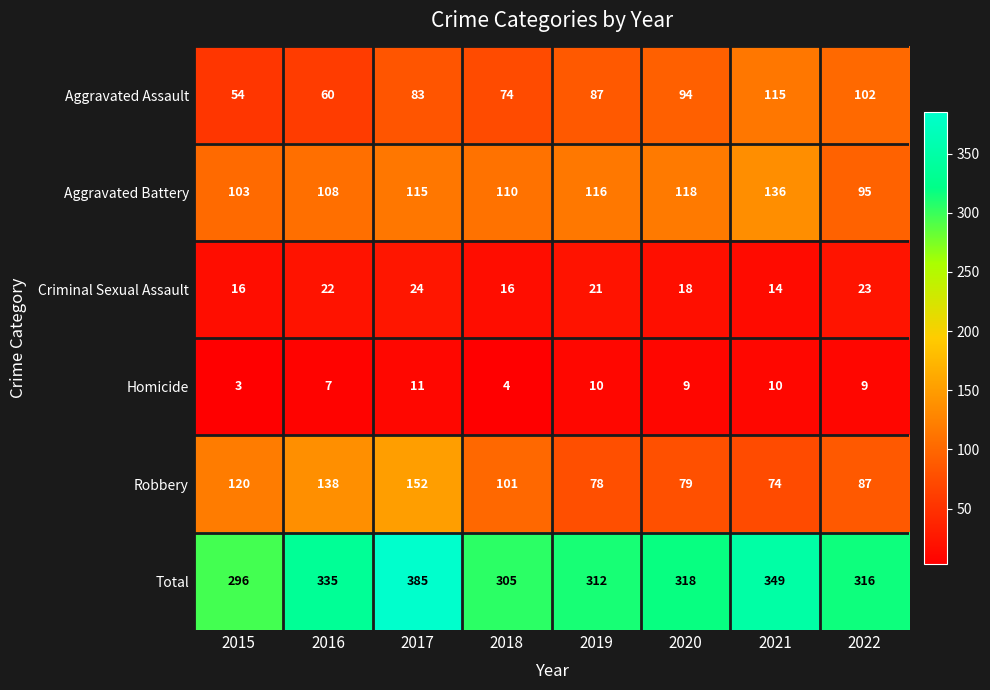

Rank the series by their maximum value, from highest to lowest.

Total, Robbery, Aggravated Battery, Aggravated Assault, Criminal Sexual Assault, Homicide